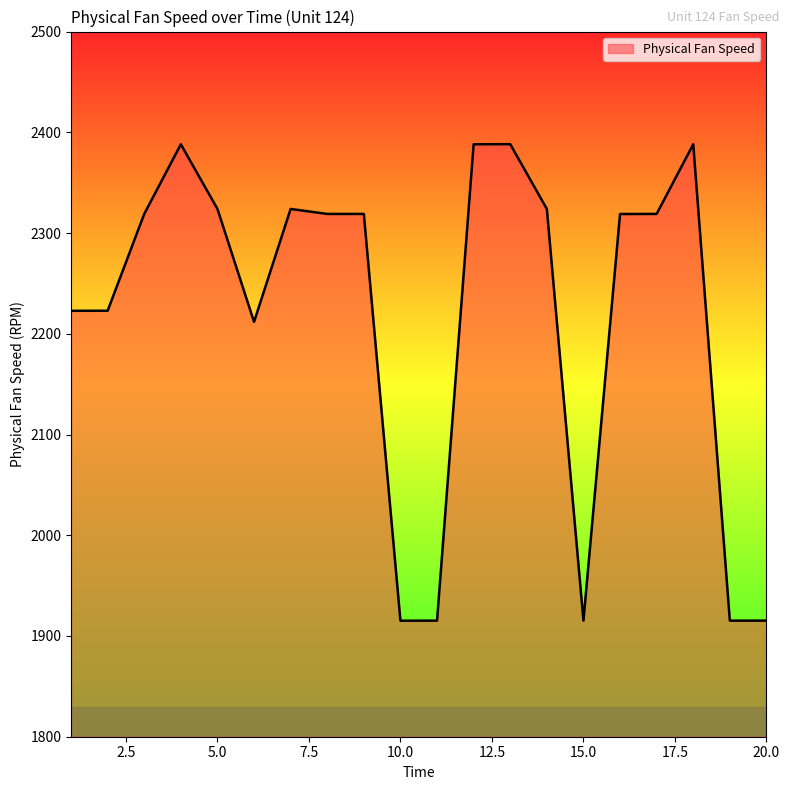

What is the minimum value shown in the chart?

1915.2